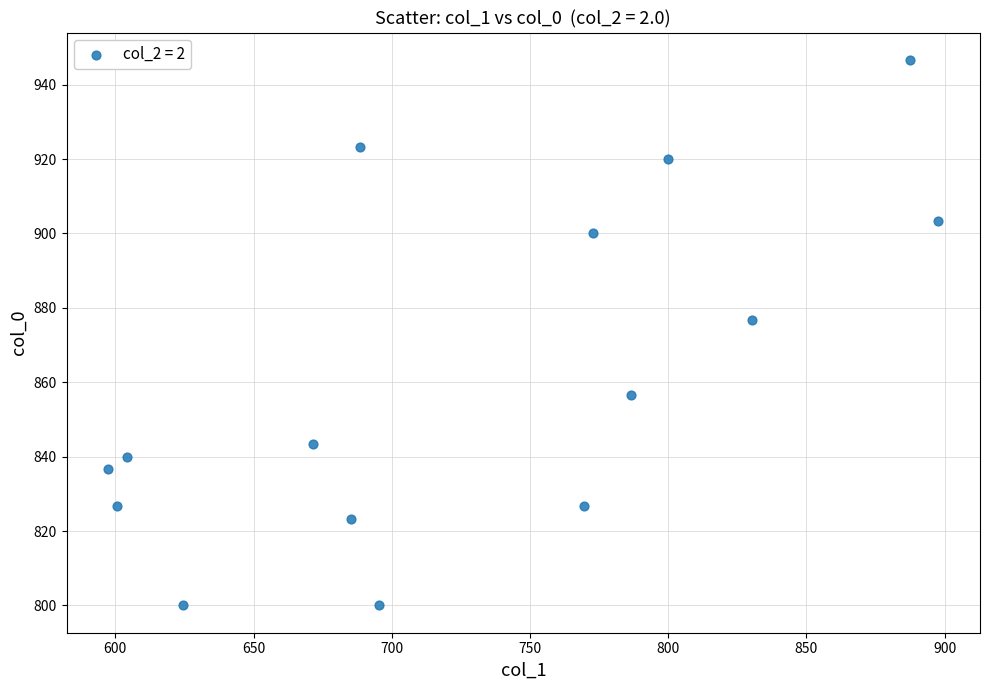

What is the range of Y values (max minus min)?

146.7